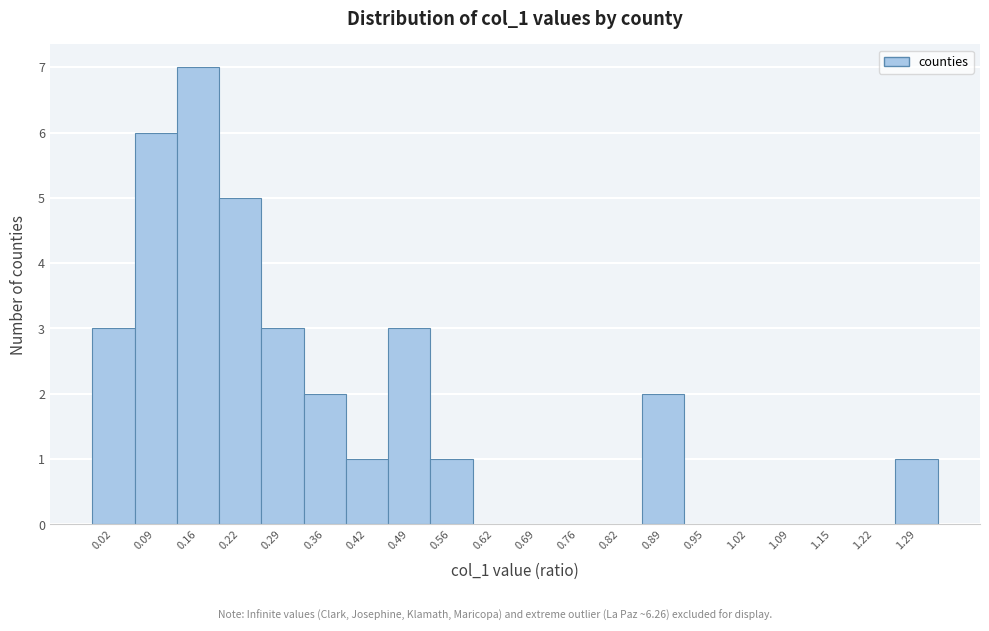

Reading left to right, extract all data points from this chart.

0.02=3	0.09=6	0.16=7	0.22=5	0.29=3	0.36=2	0.42=1	0.49=3	0.56=1	0.62=0	0.69=0	0.76=0	0.82=0	0.89=2	0.95=0	1.02=0	1.09=0	1.15=0	1.22=0	1.29=1